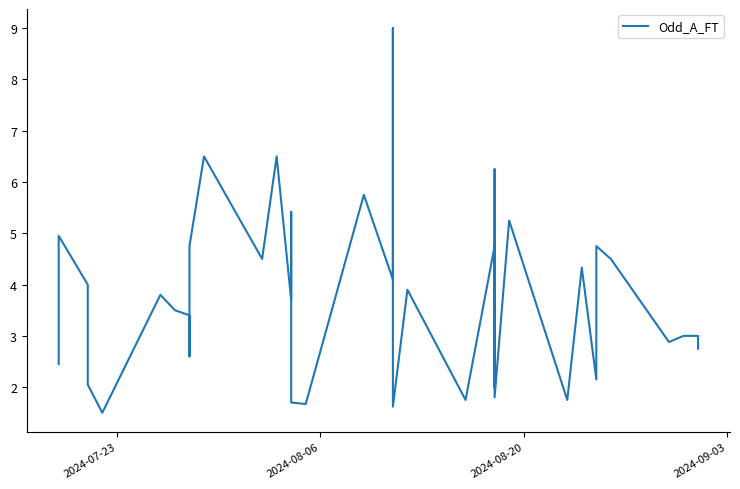

What is the difference between the second highest and minimum values?

5.0